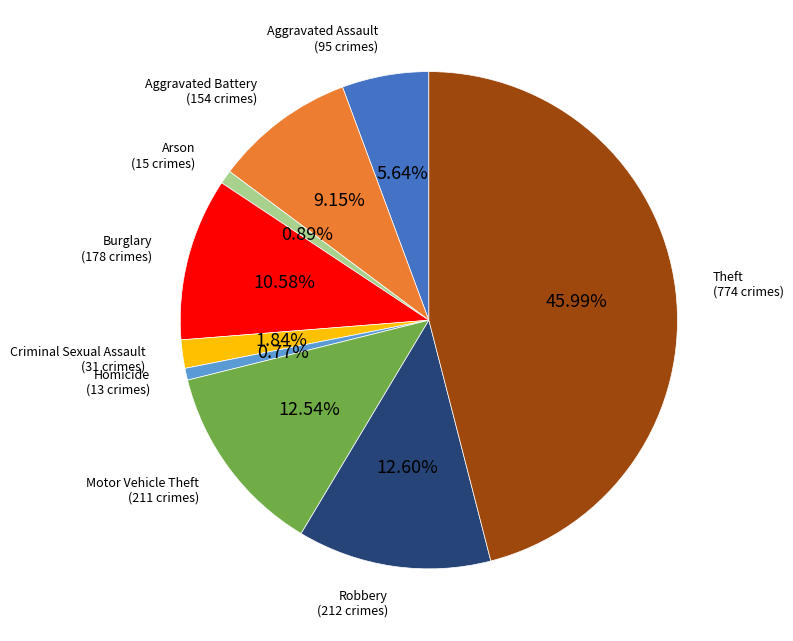

Is there any slice that represents more than half of the pie?

No